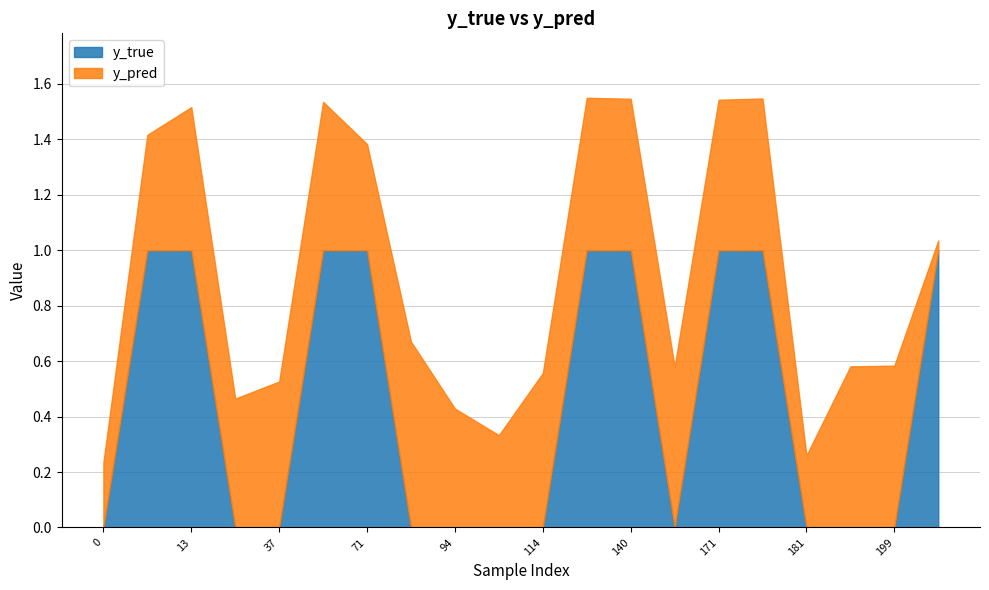

List the labels in order of value, smallest first.

0, 33, 37, 83, 94, 107, 114, 166, 181, 198, 199, 10, 13, 56, 71, 131, 140, 171, 174, 201